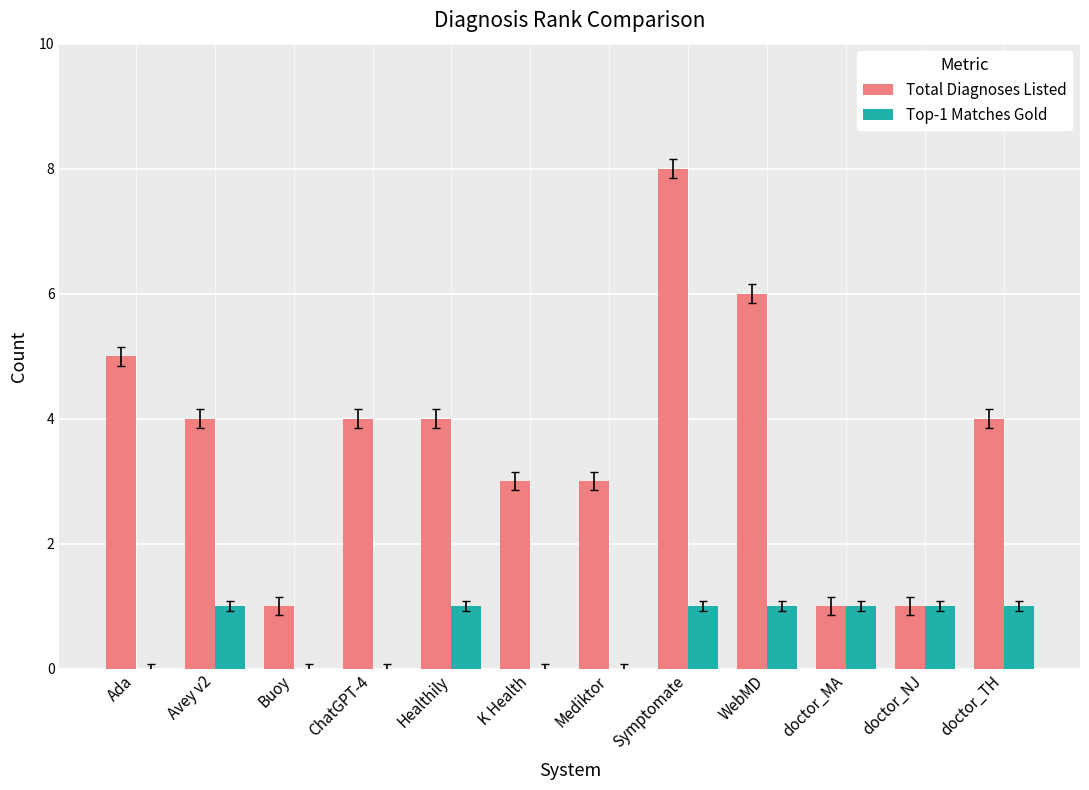

What are all the series names shown in the legend?

Total Diagnoses Listed, Top-1 Matches Gold